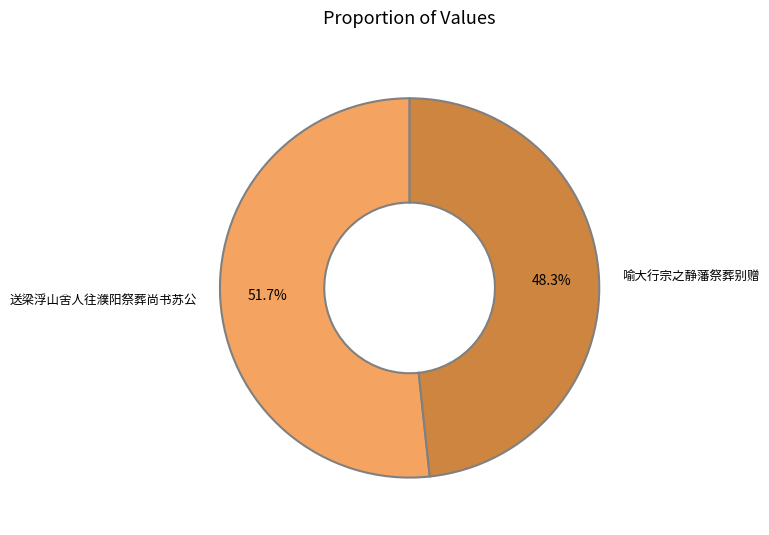

How many segments does this pie chart have?

2